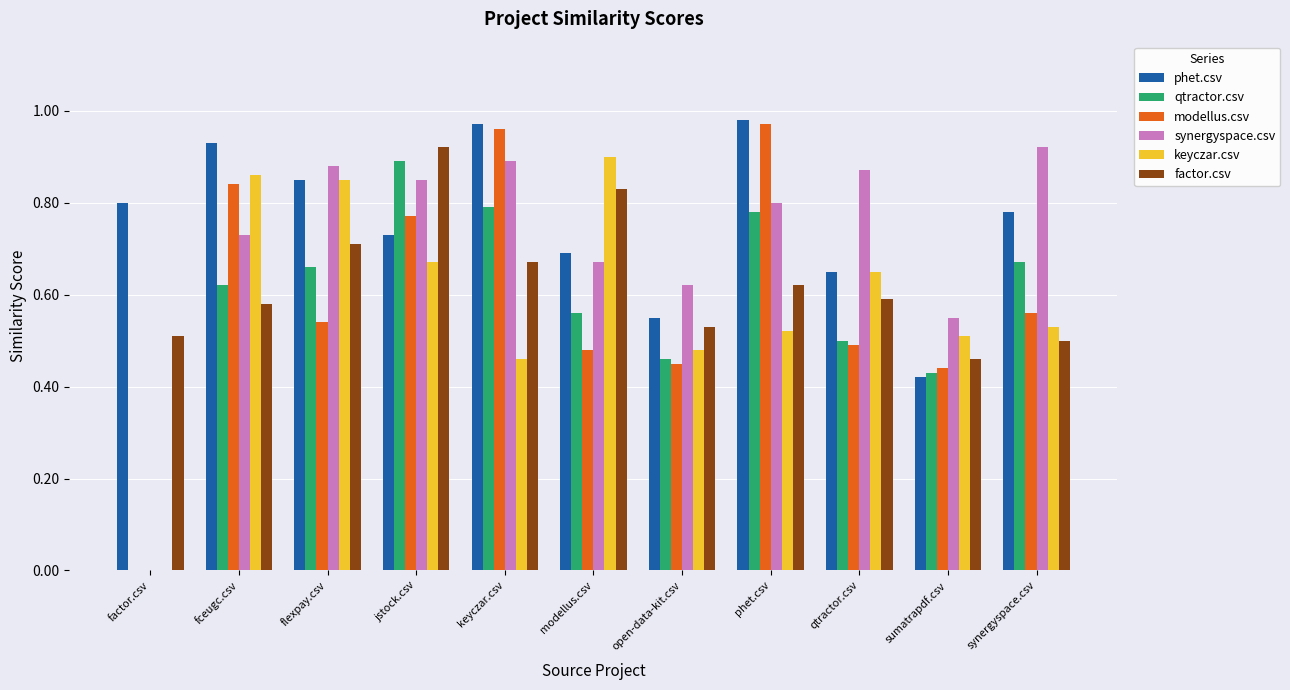

How many values in modellus.csv are above zero?

10